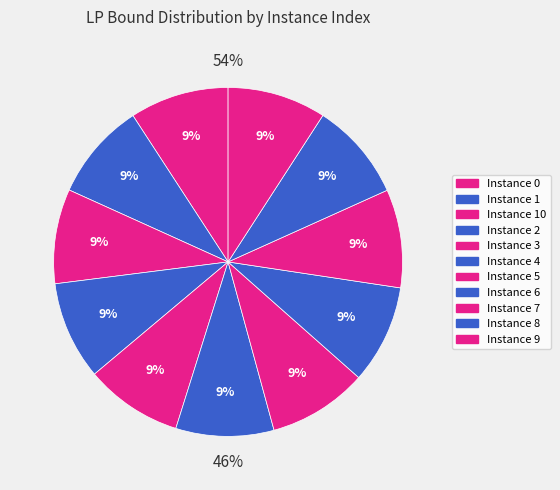

True or false: 10 accounts for 9% of the total.

True